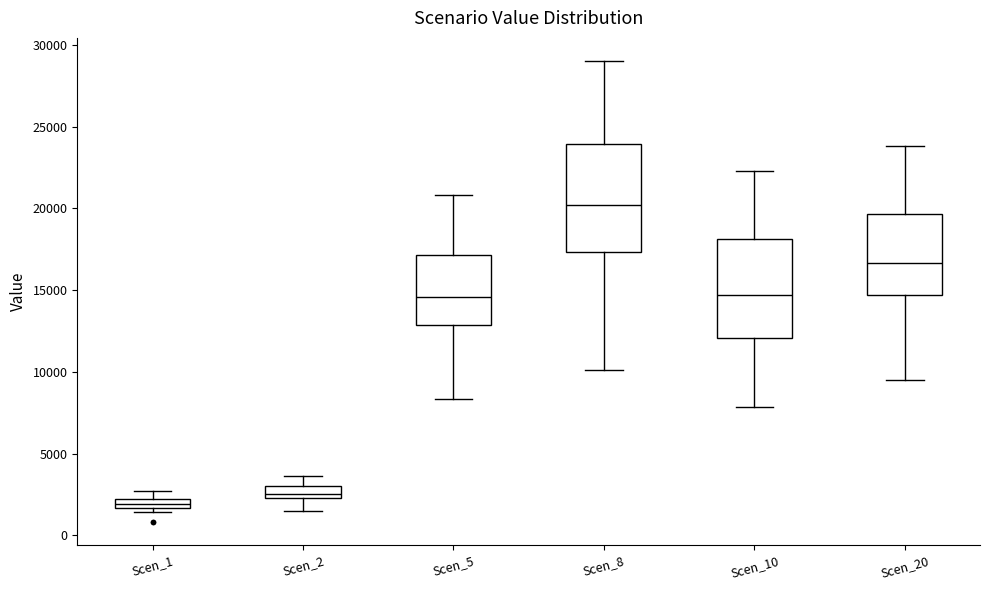

Which box has the lowest median line?

Scen_1